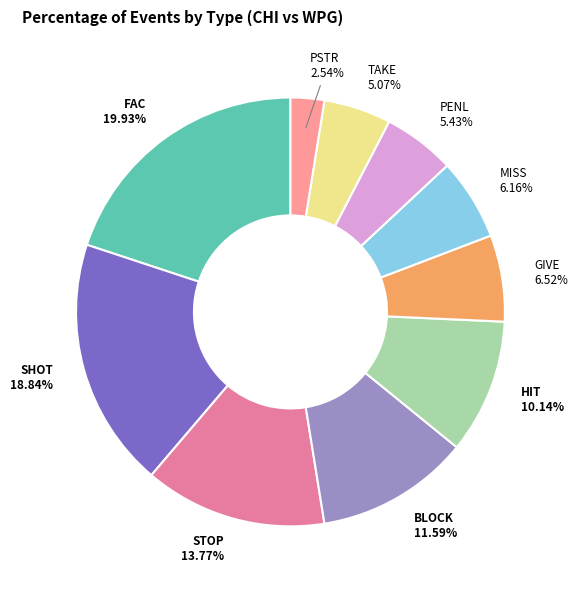

How many slices are in this pie chart?

10